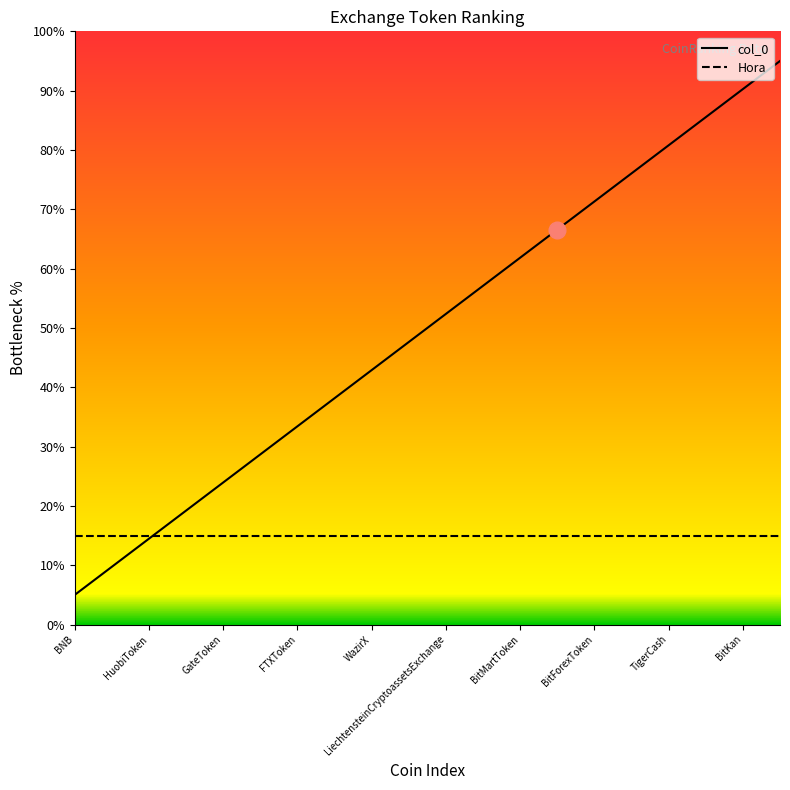

Rank the series by their average value, from highest to lowest.

col_0, Hora